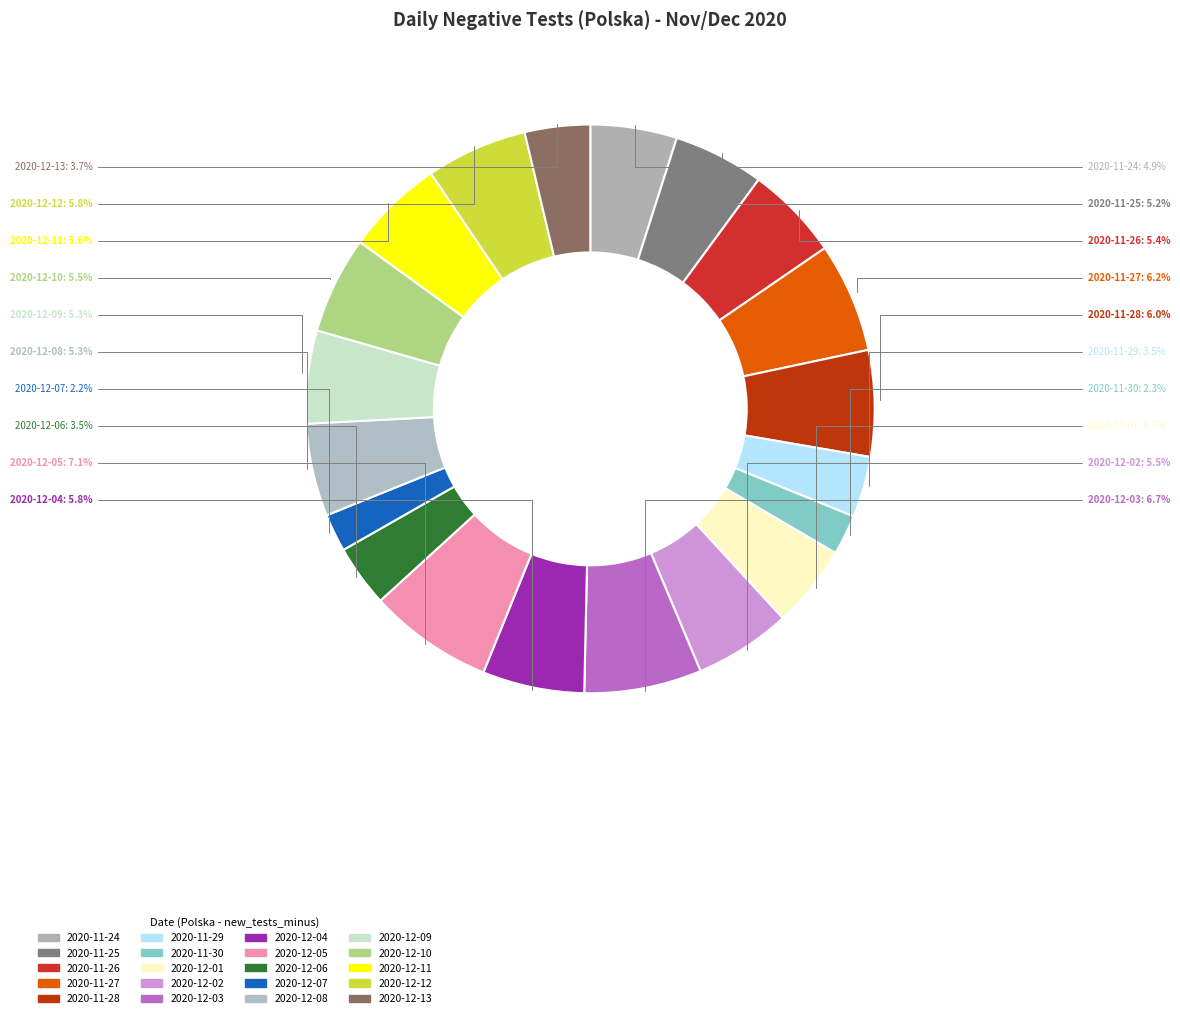

Count the number of slices in the pie.

20